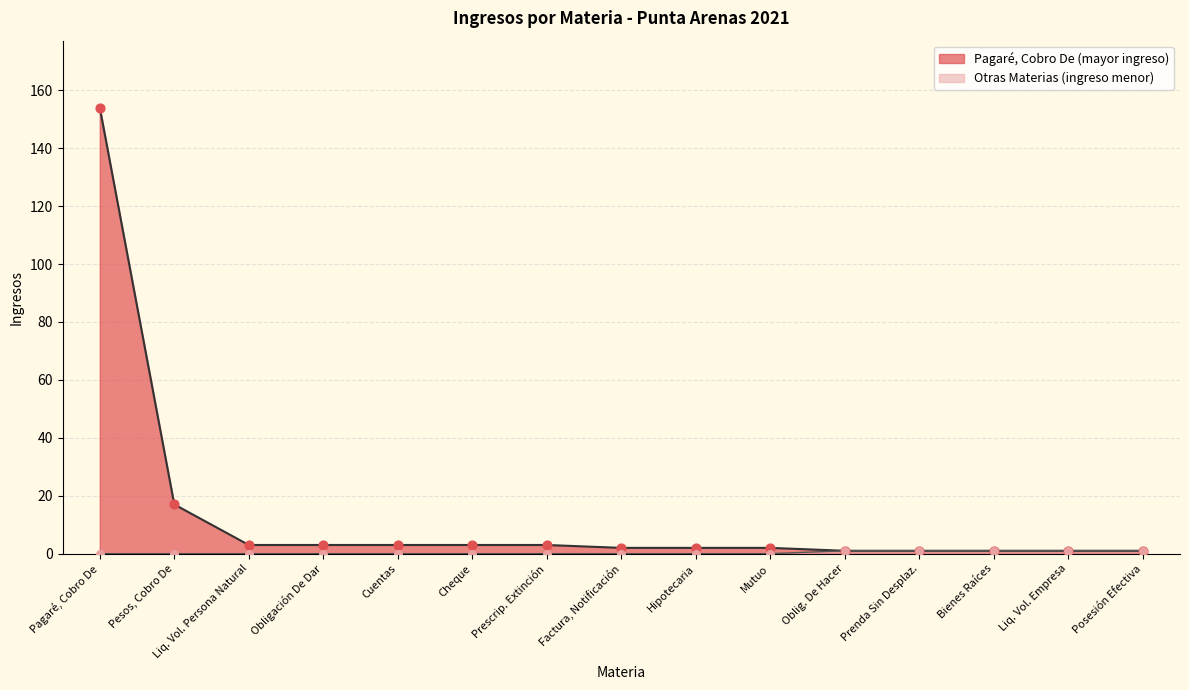

Between Pesos, Cobro De and Pagaré, Cobro De, which is larger?

Pagaré, Cobro De